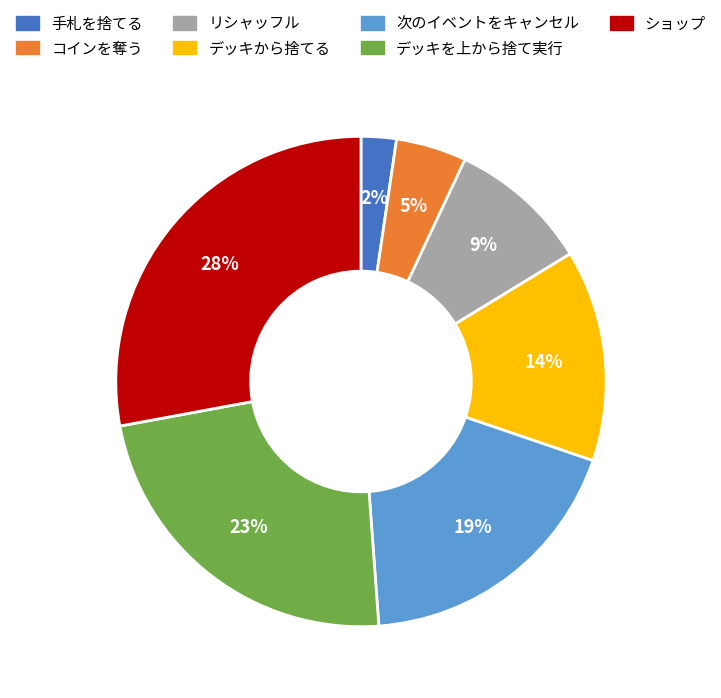

To the nearest percent, what is the combined percentage of デッキから捨てる and ショップ?

42%